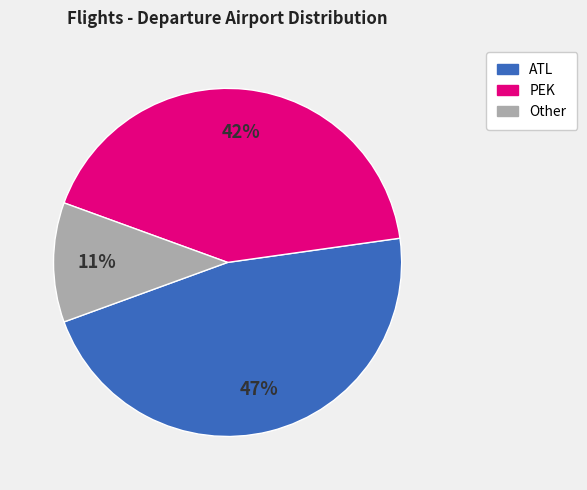

Which has a higher value, Other or ATL?

ATL